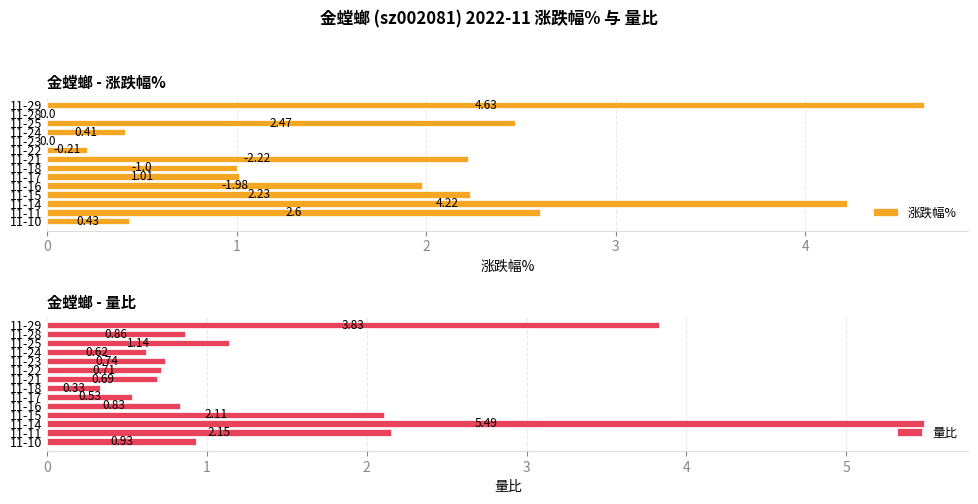

Rank the series by their average value, from highest to lowest.

涨跌幅%, 量比